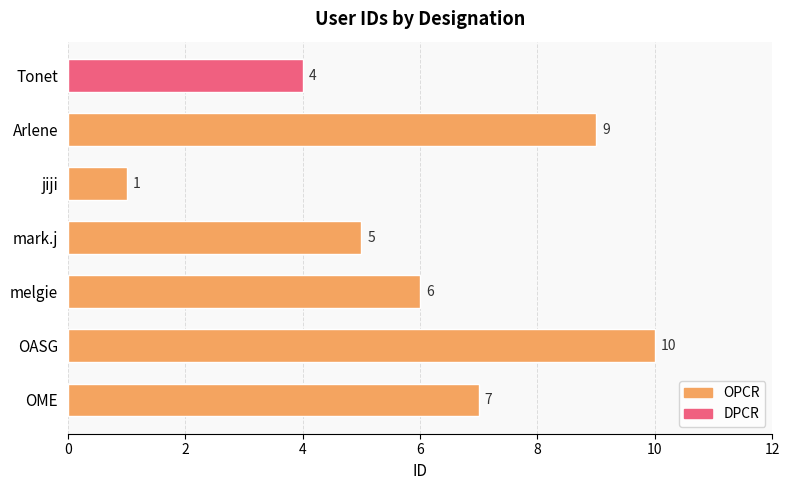

At which label is the value closest to 5?

mark.j